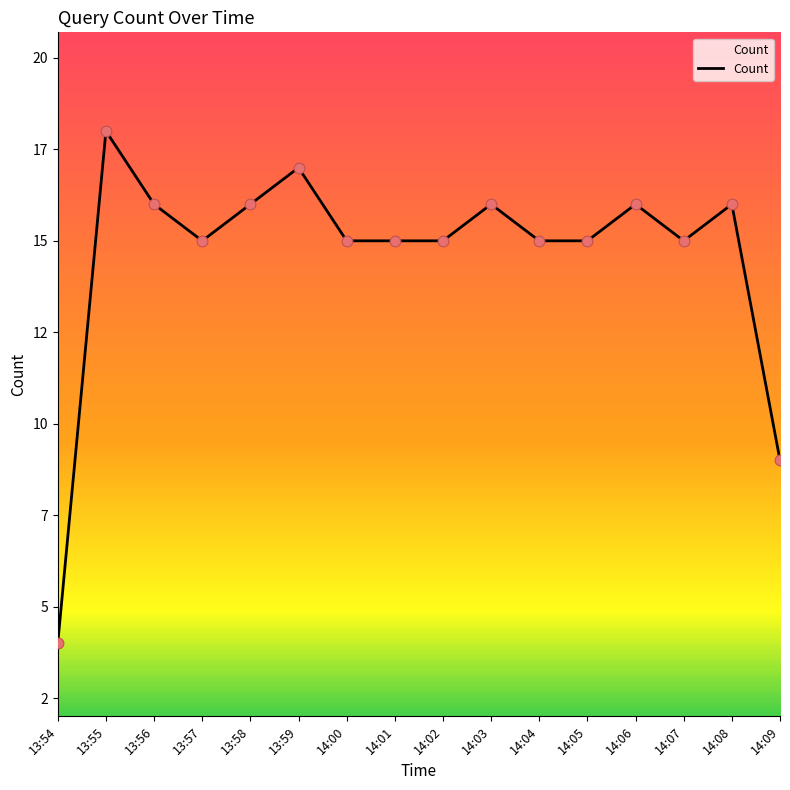

What is the ratio of the value at 14:09 to the value at 14:08?

0.6